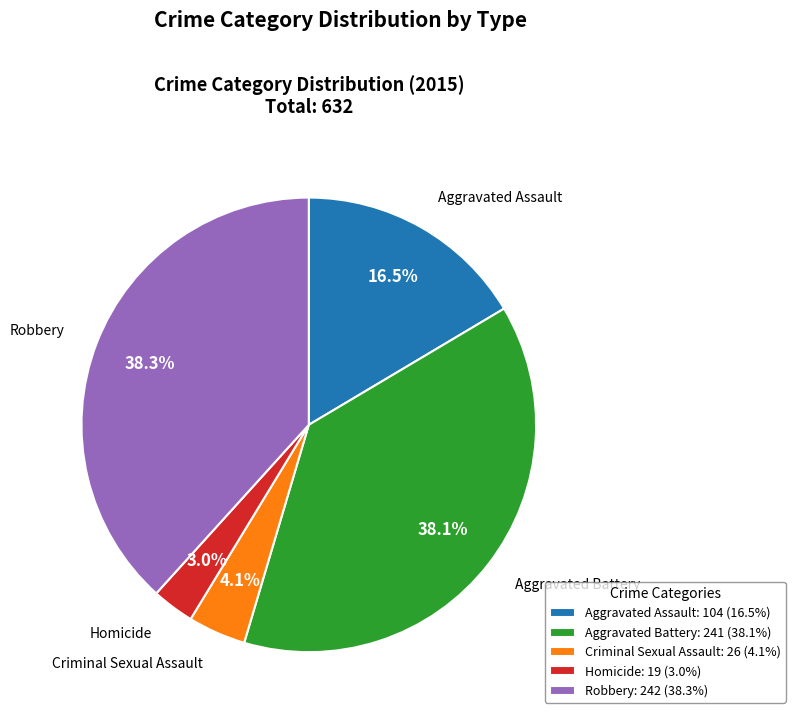

Approximately how many times larger is the value at Homicide: 19 (3.0%) compared to Criminal Sexual Assault: 26 (4.1%)?

0.7